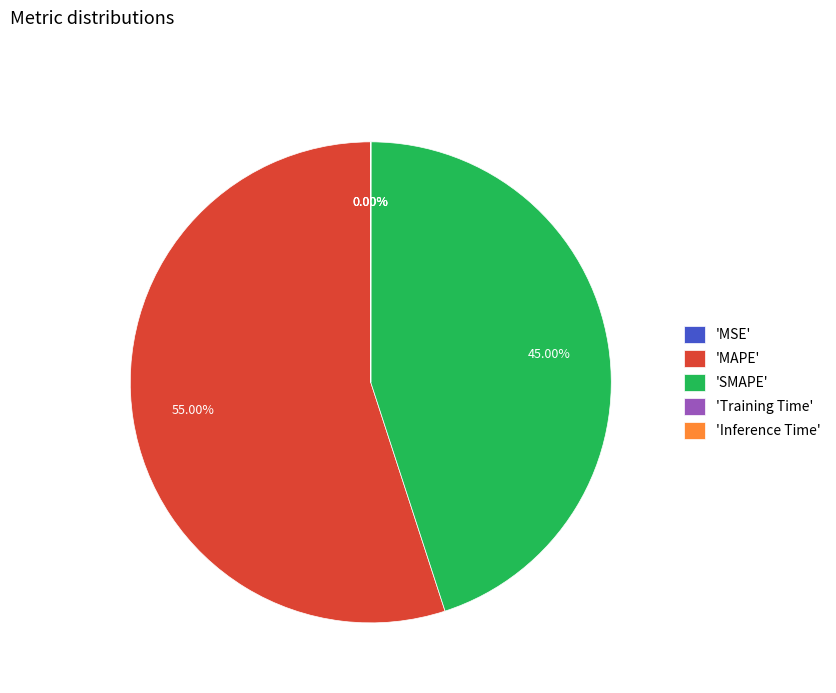

Which category accounts for the majority?

'MAPE'